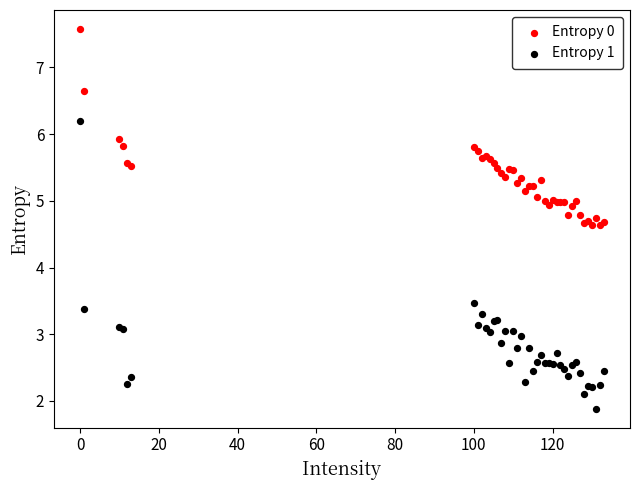

Which series reaches the maximum Y coordinate?

Entropy 0